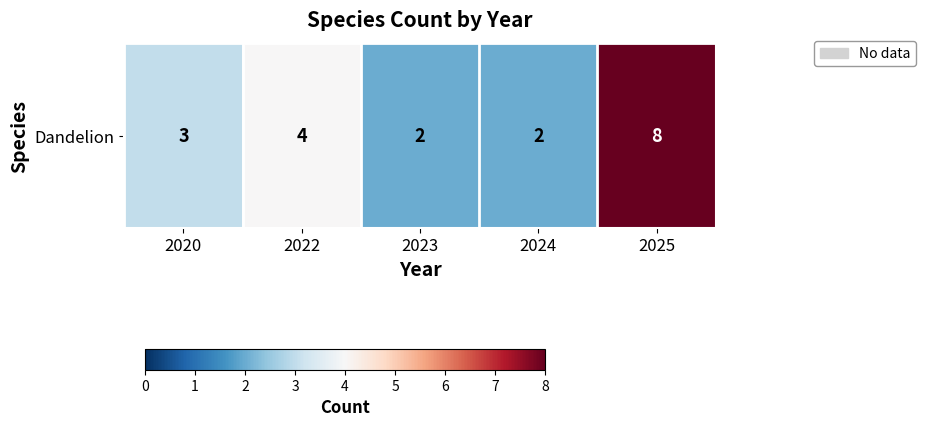

List the labels in order of value, smallest first.

2023, 2024, 2020, 2022, 2025